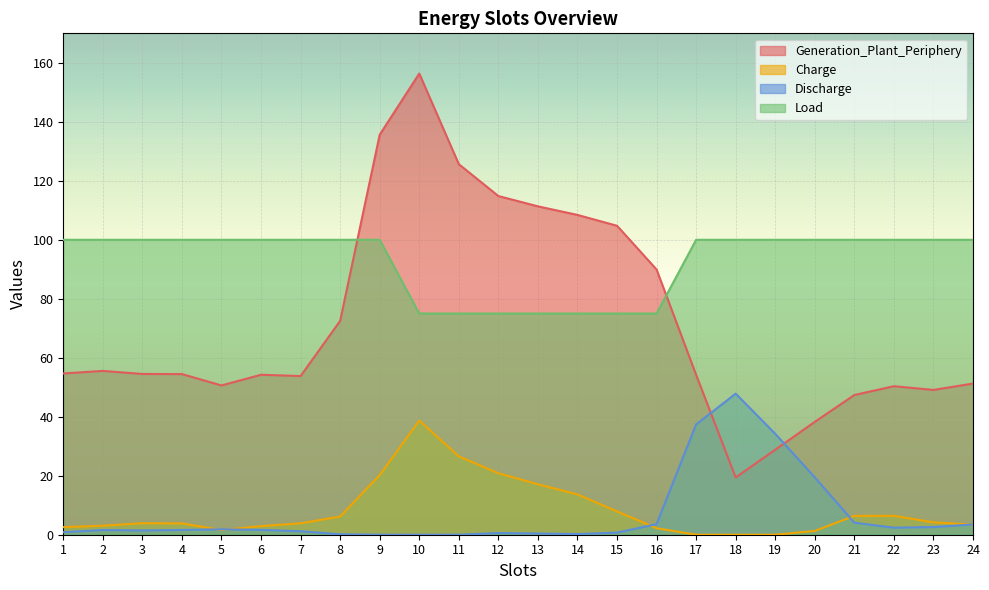

The Load series shows 34.0 at 21. True or false?

False